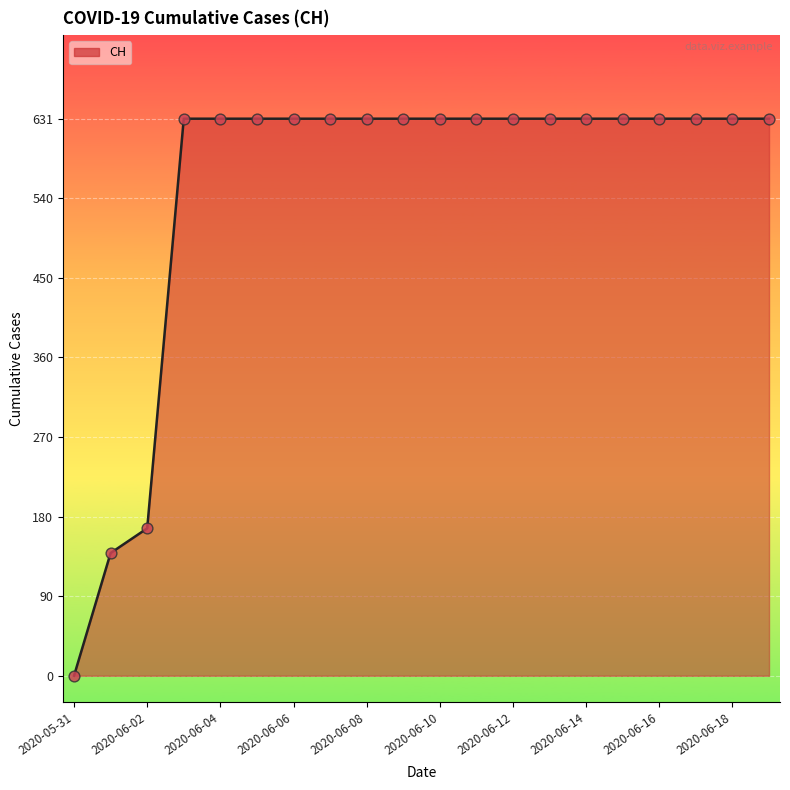

What is the difference between the maximum and minimum values?

631